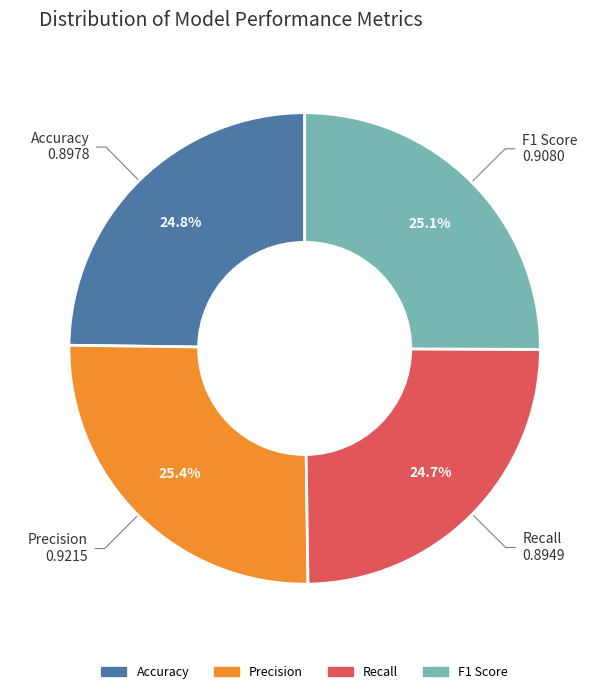

Count the number of slices in the pie.

4